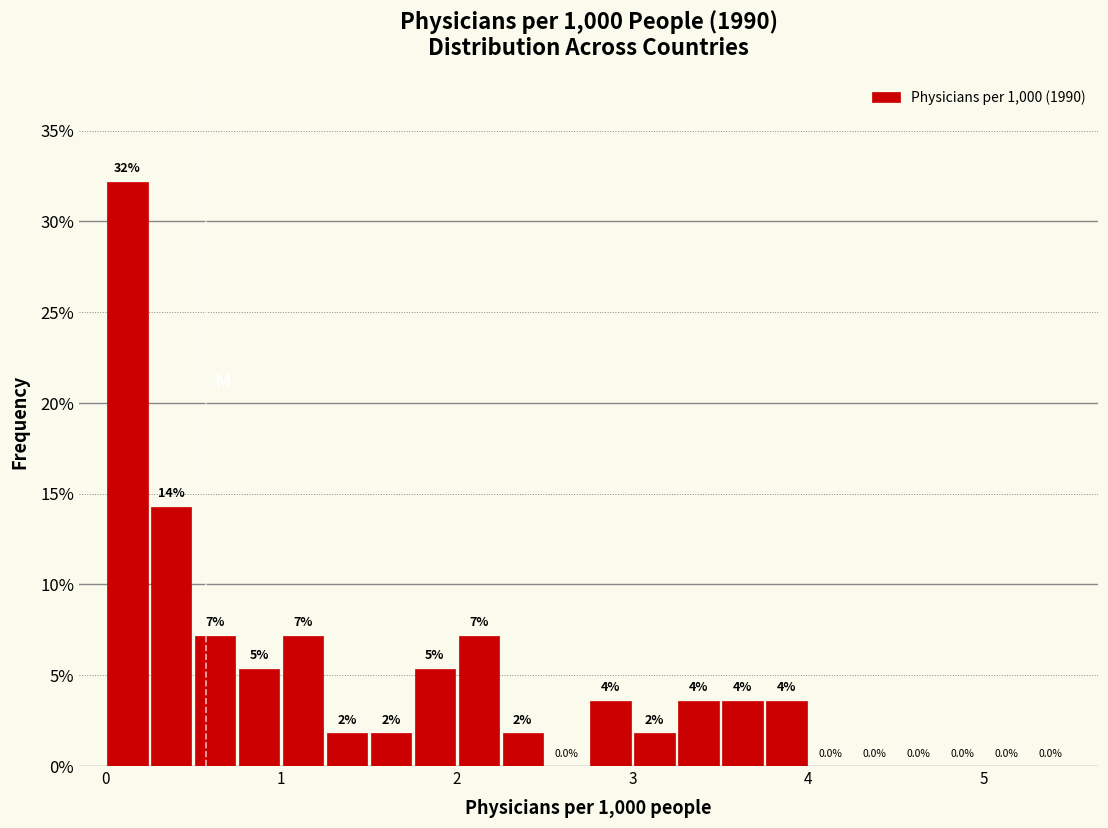

Read against the x-axis, roughly where is the centre of the tallest bar?

0.1